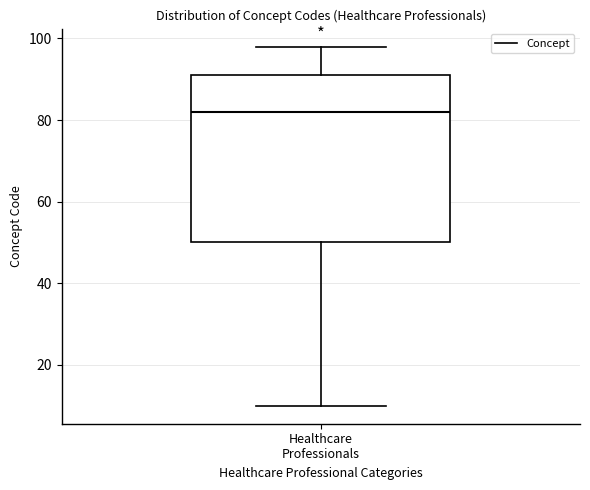

Where is the upper edge of the box for Healthcare Professionals on the y-axis? The values are not printed on the chart, so give them approximately, as read against the axis.

92